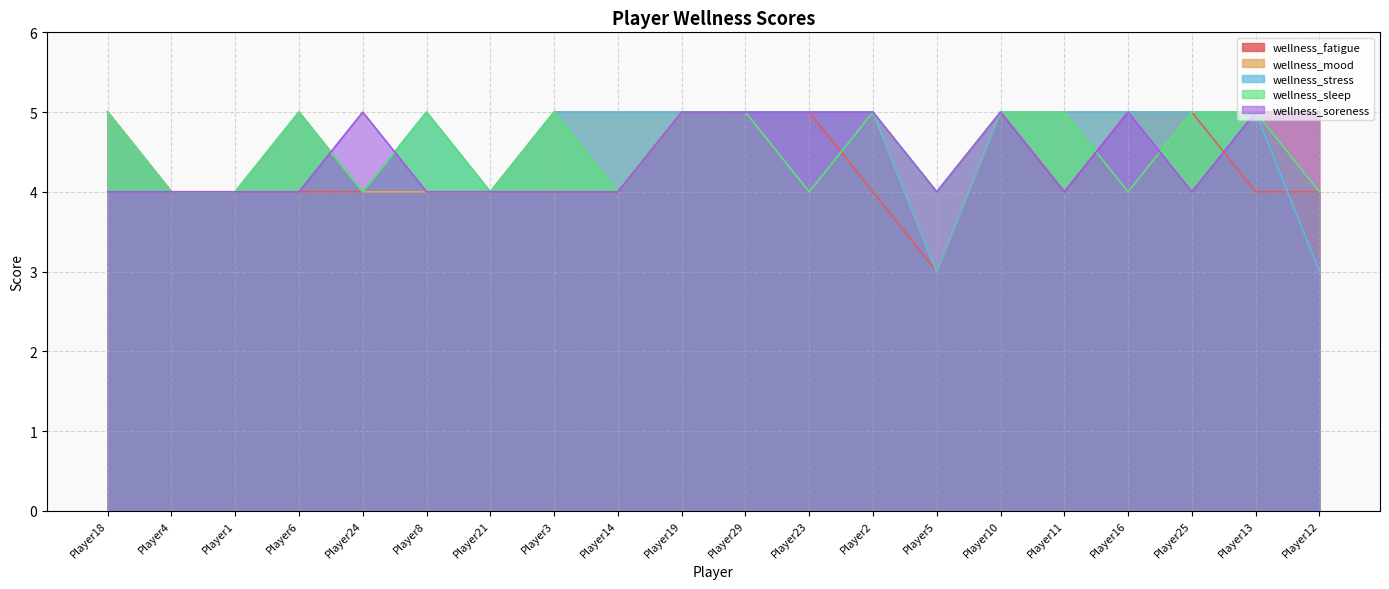

What is the total value across all series at Player25?

24